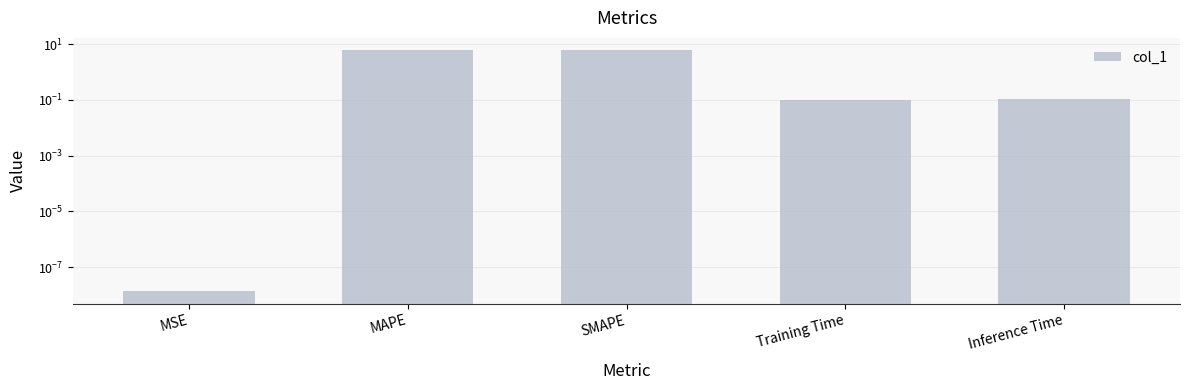

How many categories are shown in the chart?

5